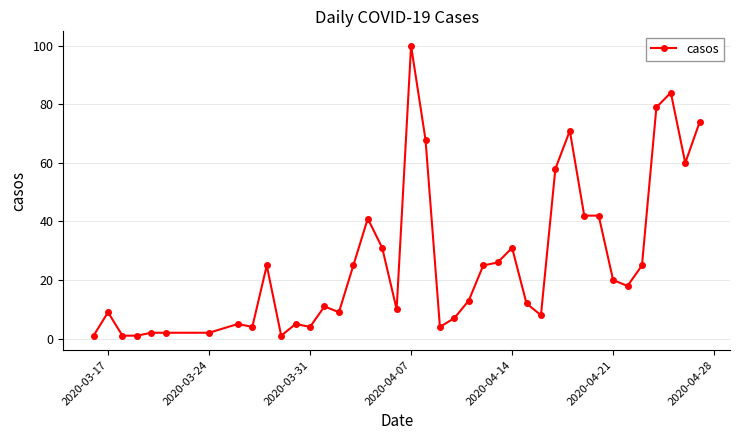

True or false: the data has more than 0 interior local peaks.

True